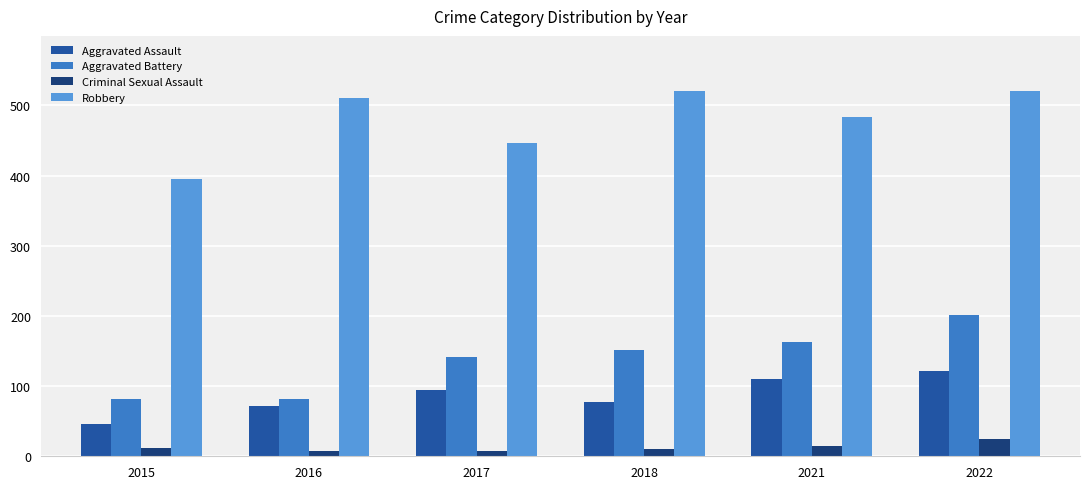

What is the total value across all series at 2021?

771